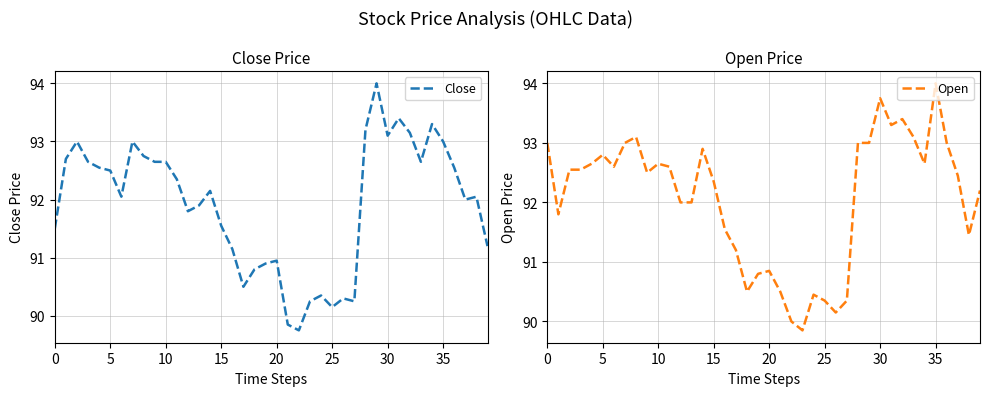

List the series in order of their peak value, lowest first.

Close, Open